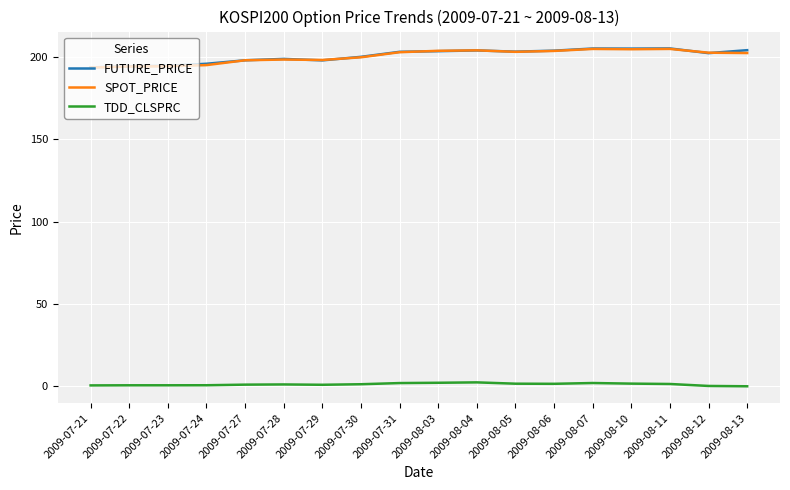

True or false: FUTURE_PRICE has a value of 60.5 at 2009-07-29.

False